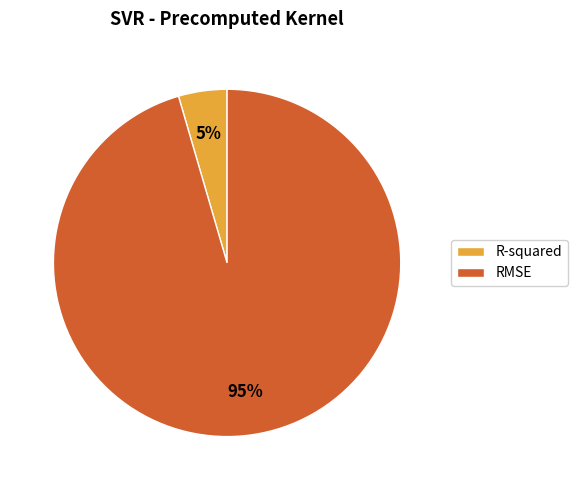

Does R-squared account for over 50% of the chart?

No